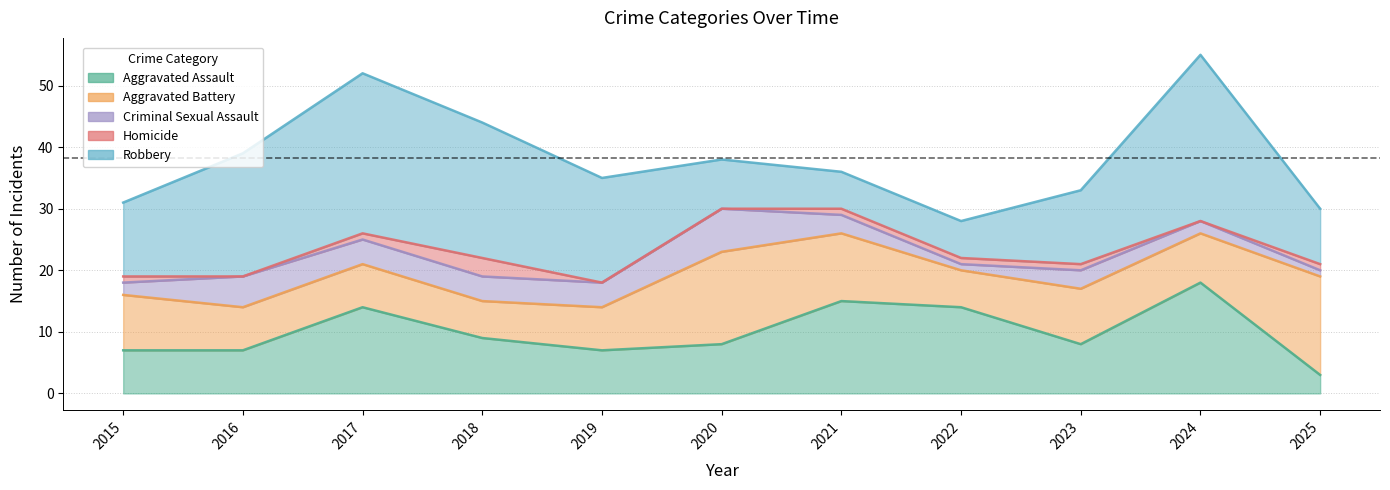

Which label corresponds to the largest value in the chart?

2024